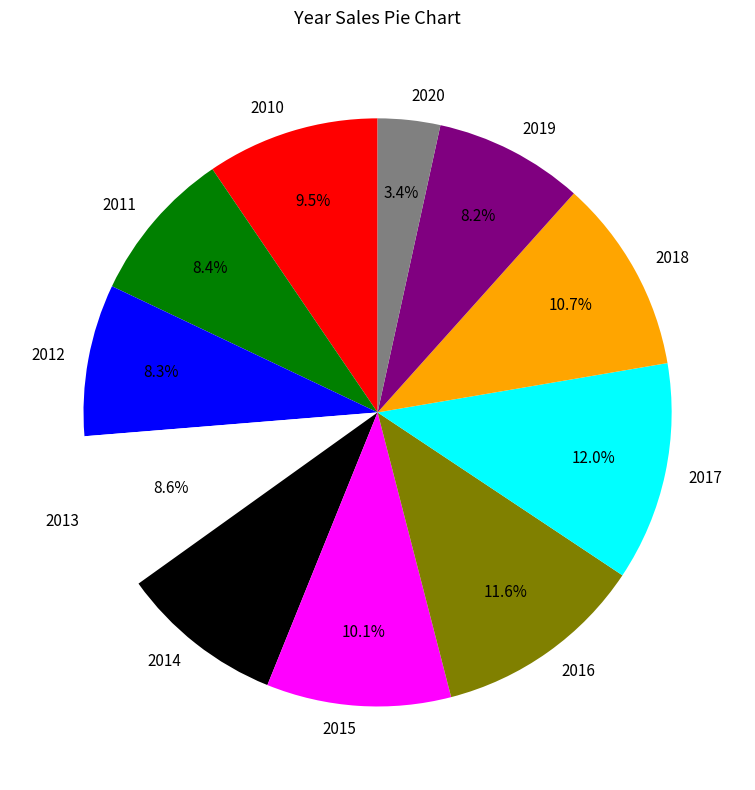

Which category has the smallest portion of the pie?

2020